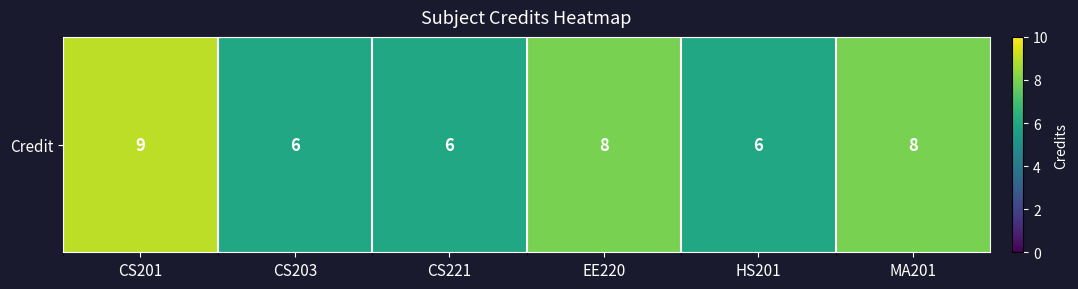

What is the sum of all values?

43